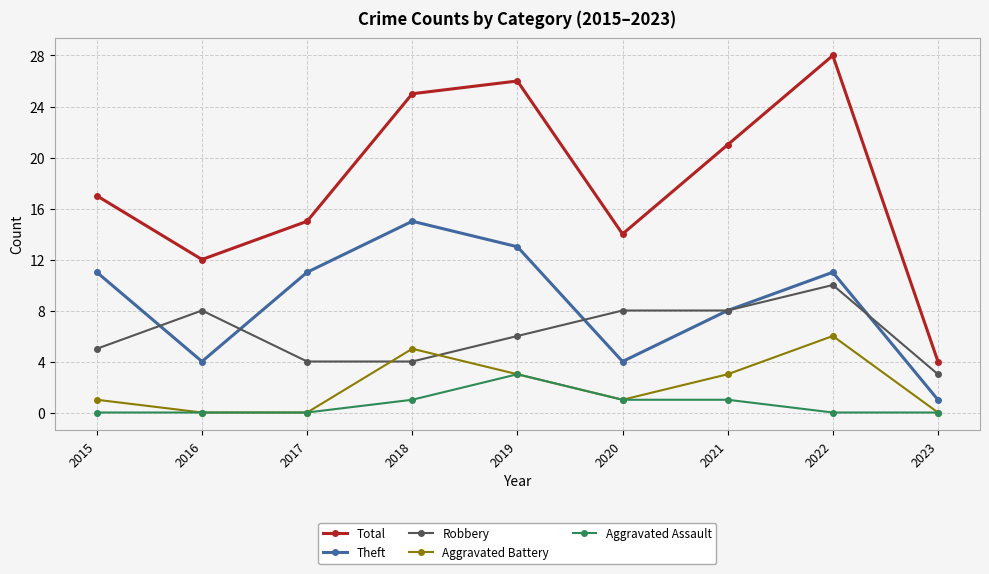

The Aggravated Battery series shows 6 at 2022. True or false?

True